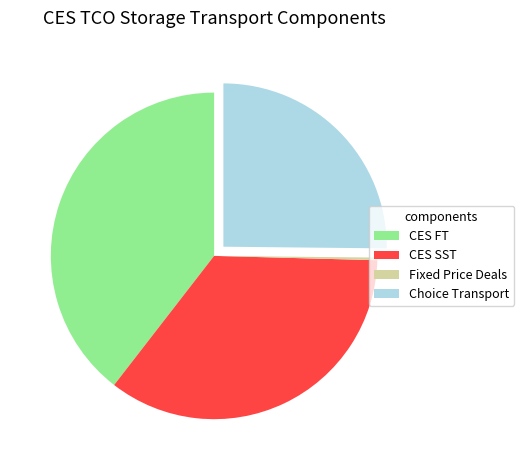

Which has a higher value, CES FT or Choice Transport?

CES FT